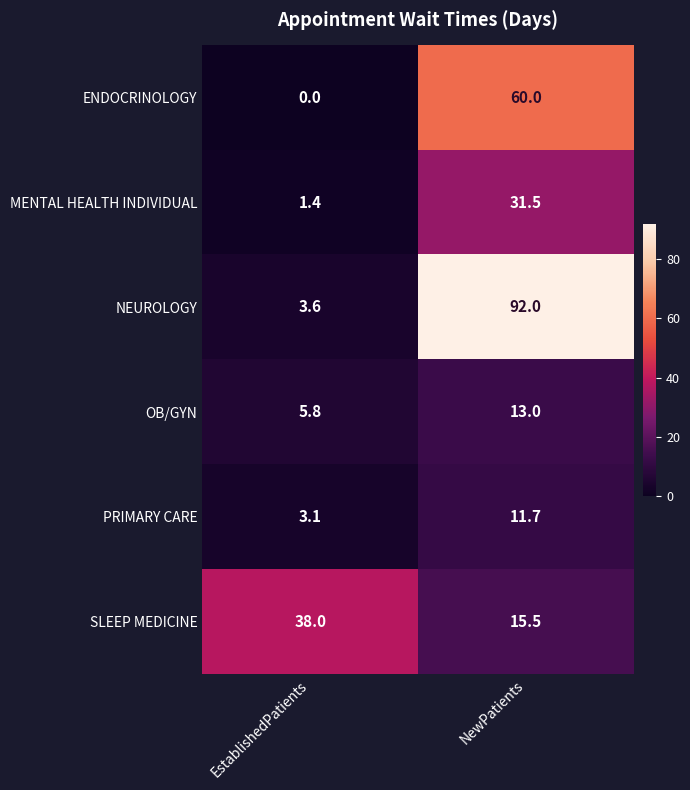

Where is OB/GYN nearest to the value 9?

EstablishedPatients